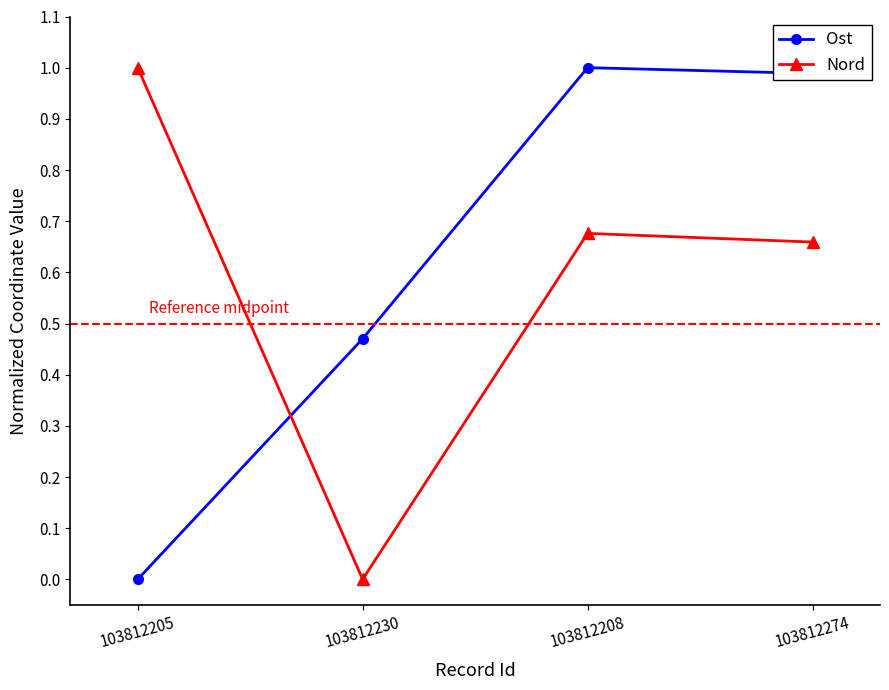

The Nord series shows 1.1 at 103812274. True or false?

False